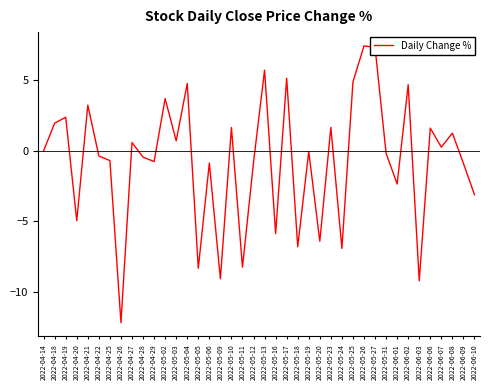

What is the change in value from 2022-06-06 to 2022-06-07?

-1.4